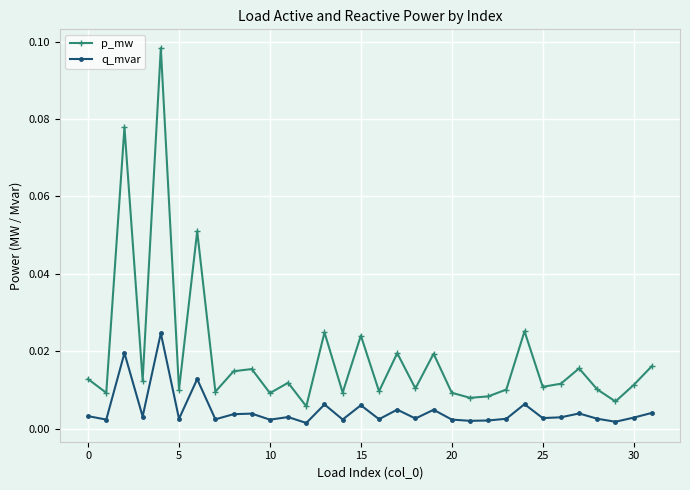

What is the sum of all p_mw values?

0.6